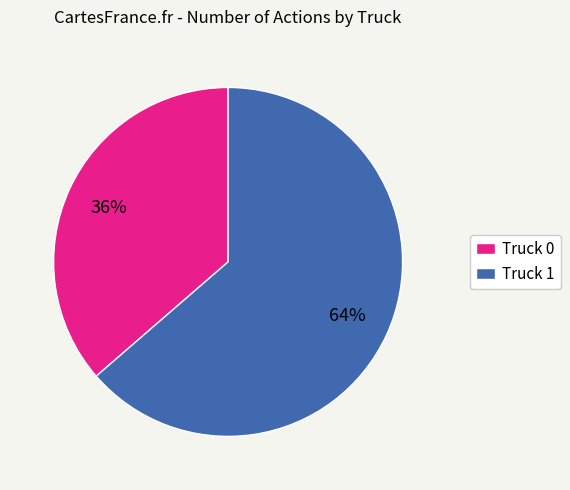

Is there any slice that represents more than half of the pie?

Yes